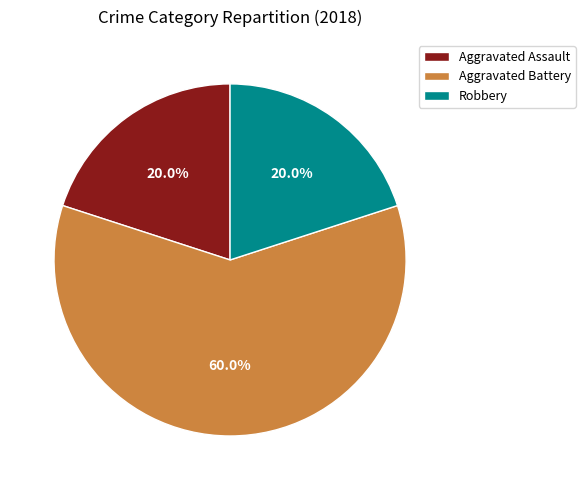

Do Robbery and Aggravated Assault together represent more than half of the pie?

No